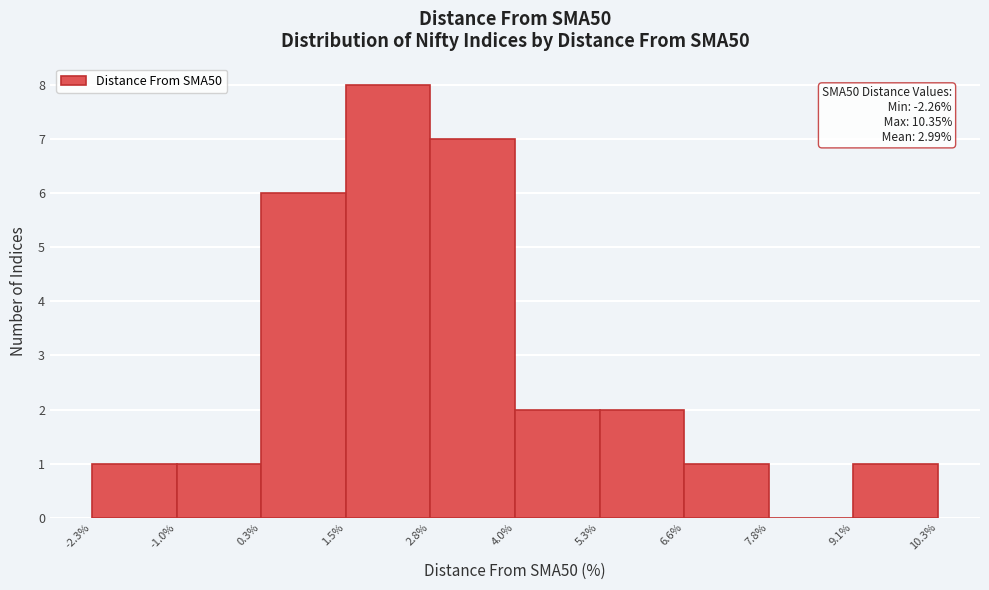

Over which range of the x-axis is the bar tallest?

1.5% to 2.8%